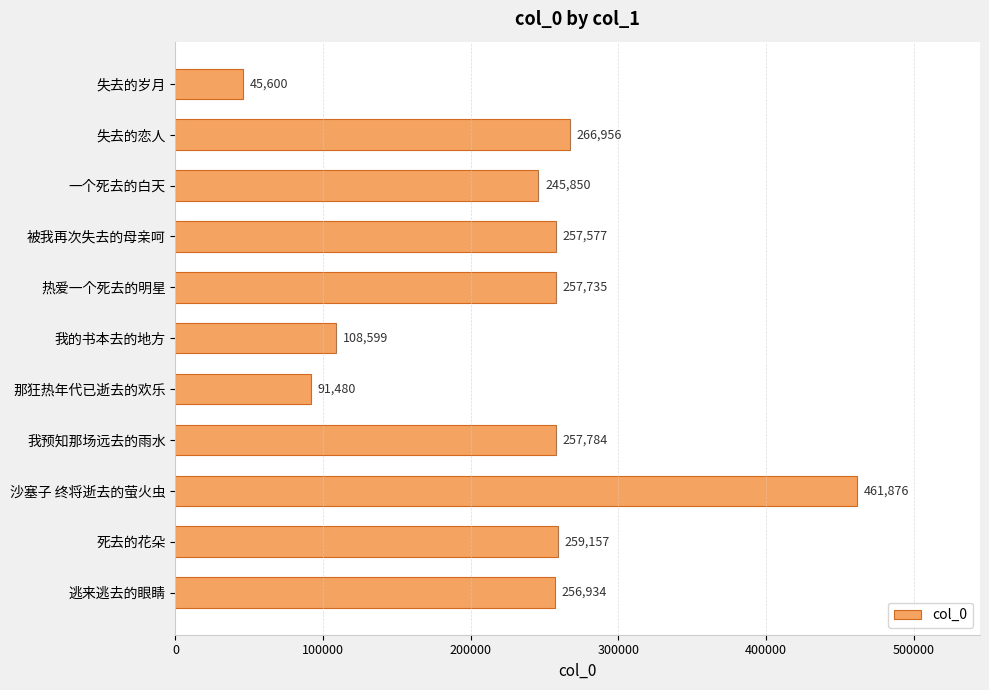

Reading top to bottom, transcribe all the data shown in this chart.

45600	266956	245850	257577	257735	108599	91480	257784	461876	259157	256934